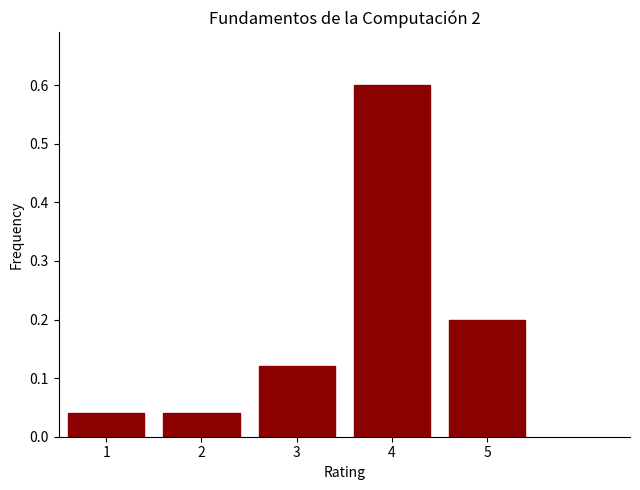

Reading left to right, list every bar in this chart as the range it spans on the x-axis followed by its height. The values are not printed on the chart, so give them approximately, as read against the axis.

0.5 to 1.5: 0.04
1.5 to 2.5: 0.04
2.5 to 3.5: 0.12
3.5 to 4.5: 0.60
4.5 to 5.5: 0.20